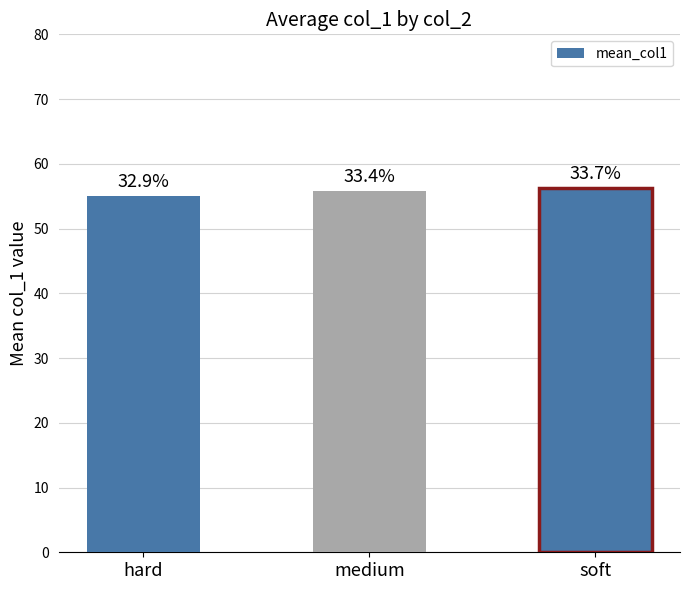

True or false: the data shows 83.5 at hard.

False